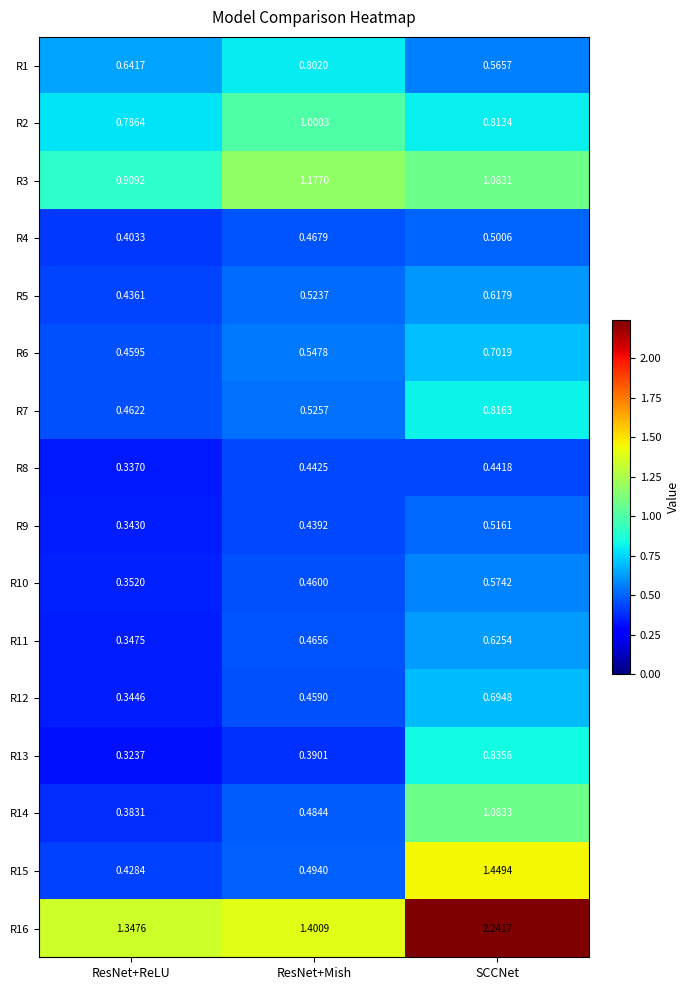

Which series has the widest spread of values?

R15